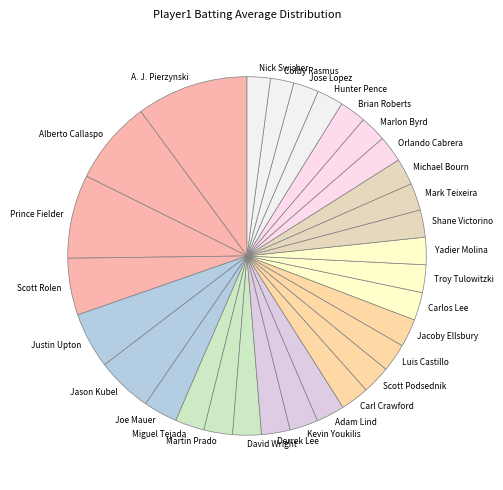

What is the largest slice in the pie chart?

A. J. Pierzynski